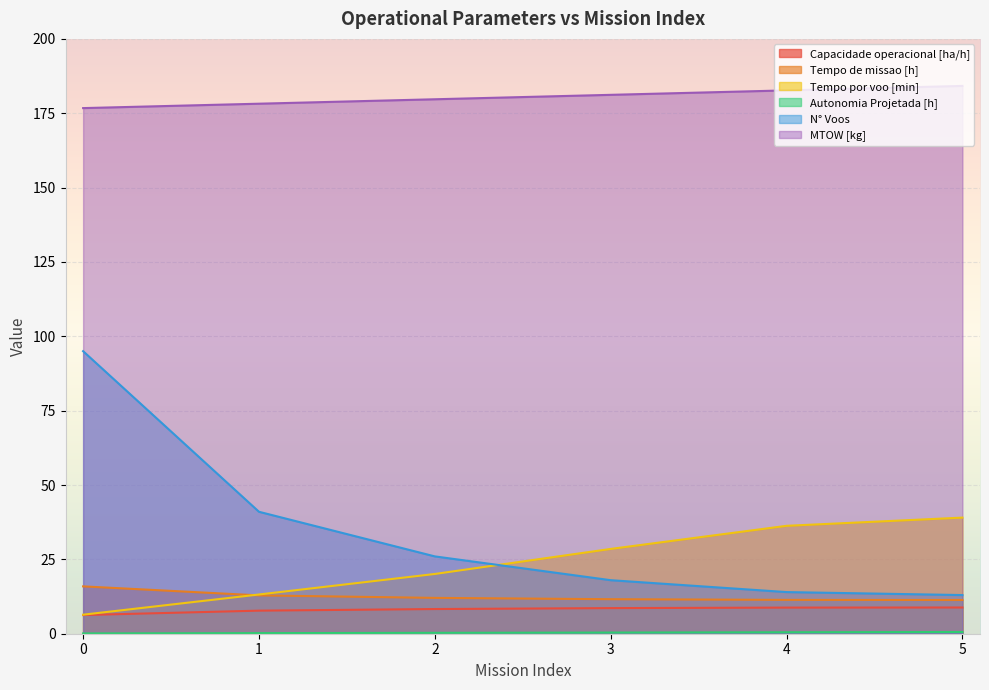

The MTOW [kg] series shows 176.7 at 0. True or false?

True